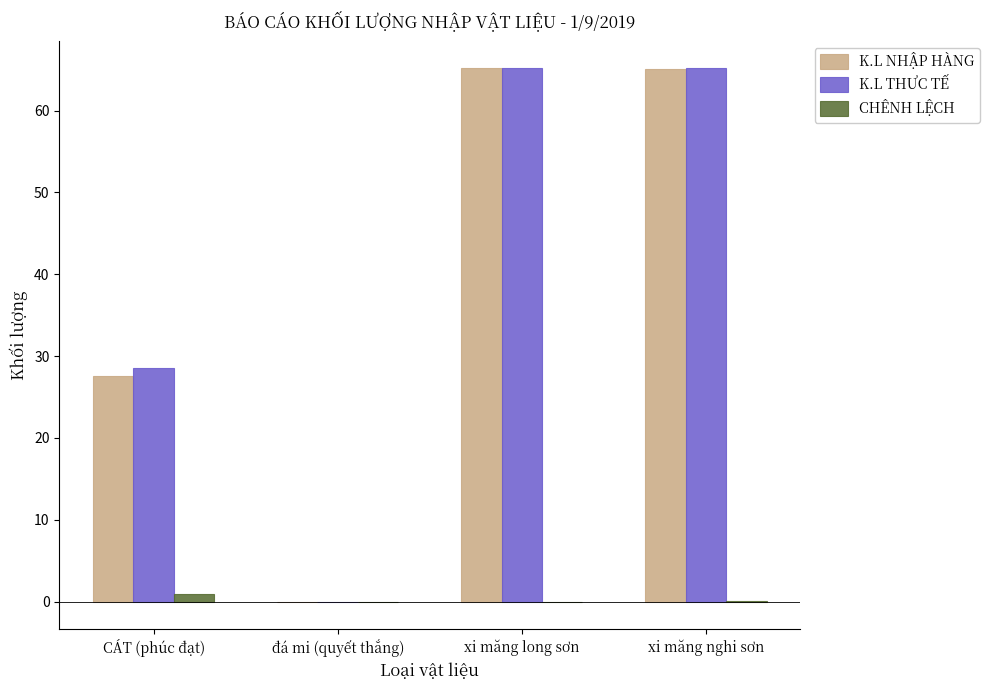

Is it true that K.L THƯC TẾ equals 29.4 at xi măng long sơn?

False